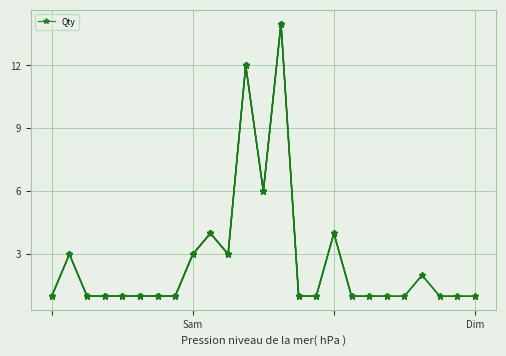

How many series are shown in this chart?

1